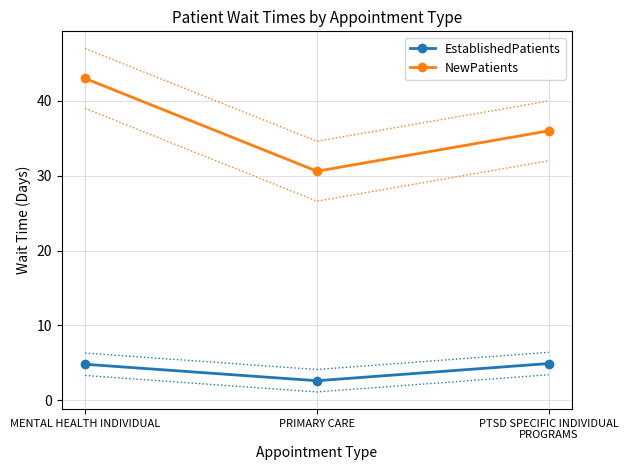

Which category has the lowest value in the EstablishedPatients series?

PRIMARY CARE